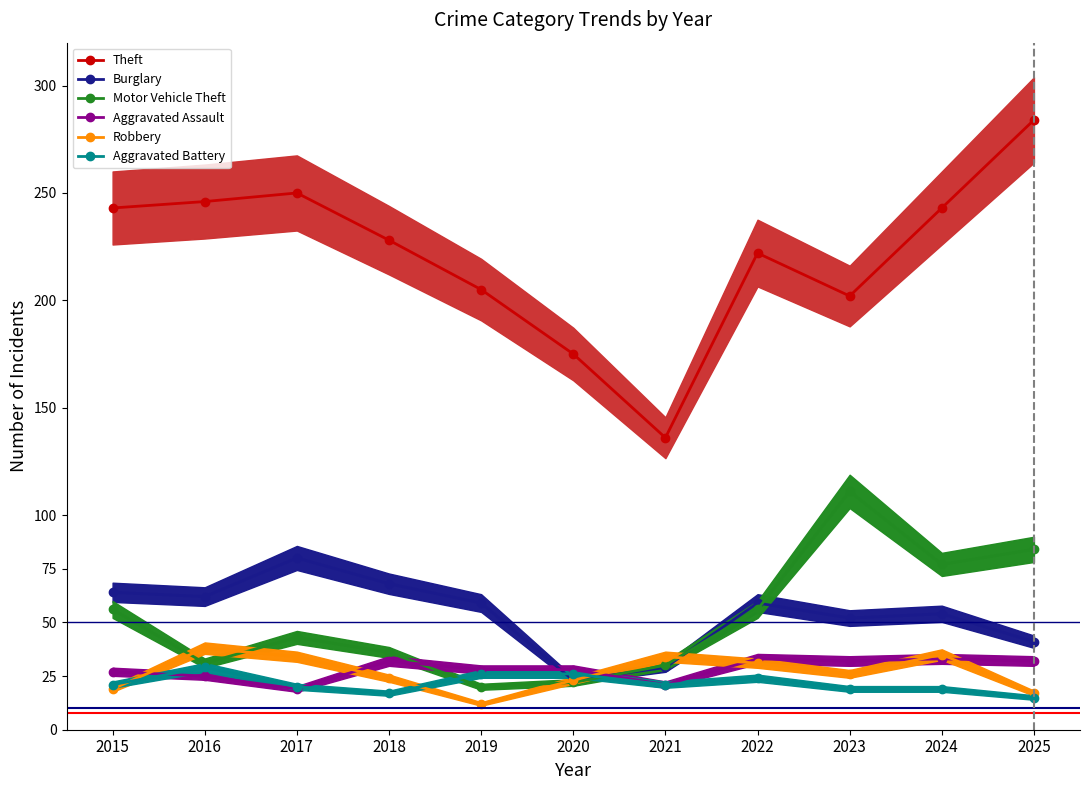

Where do Aggravated Battery and Robbery first cross each other?

2015 and 2016